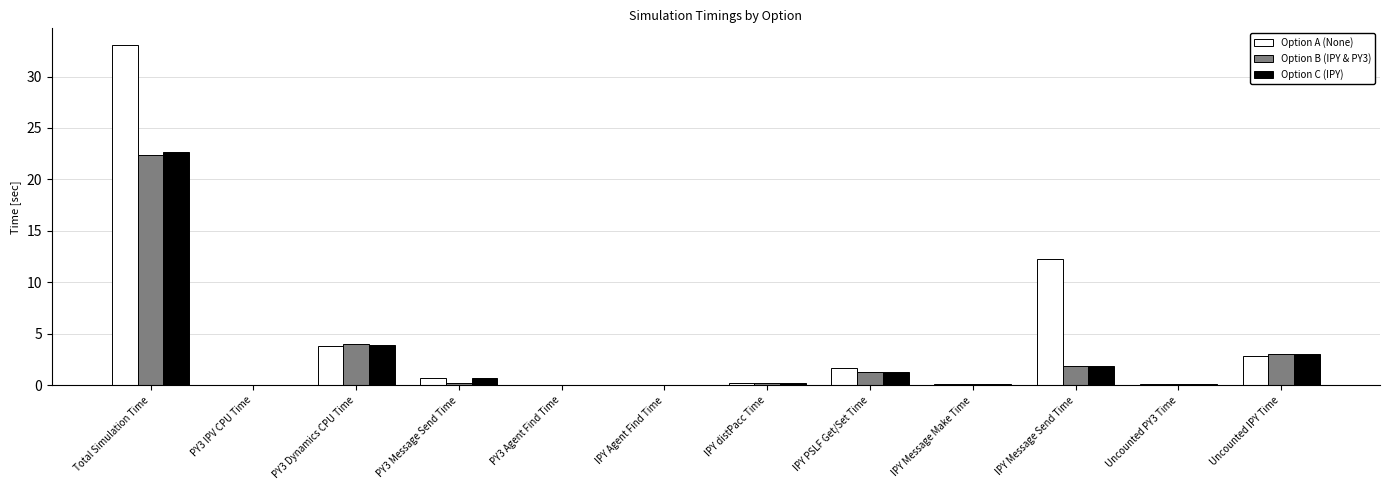

At which category is the sum across all series the highest?

Total Simulation Time